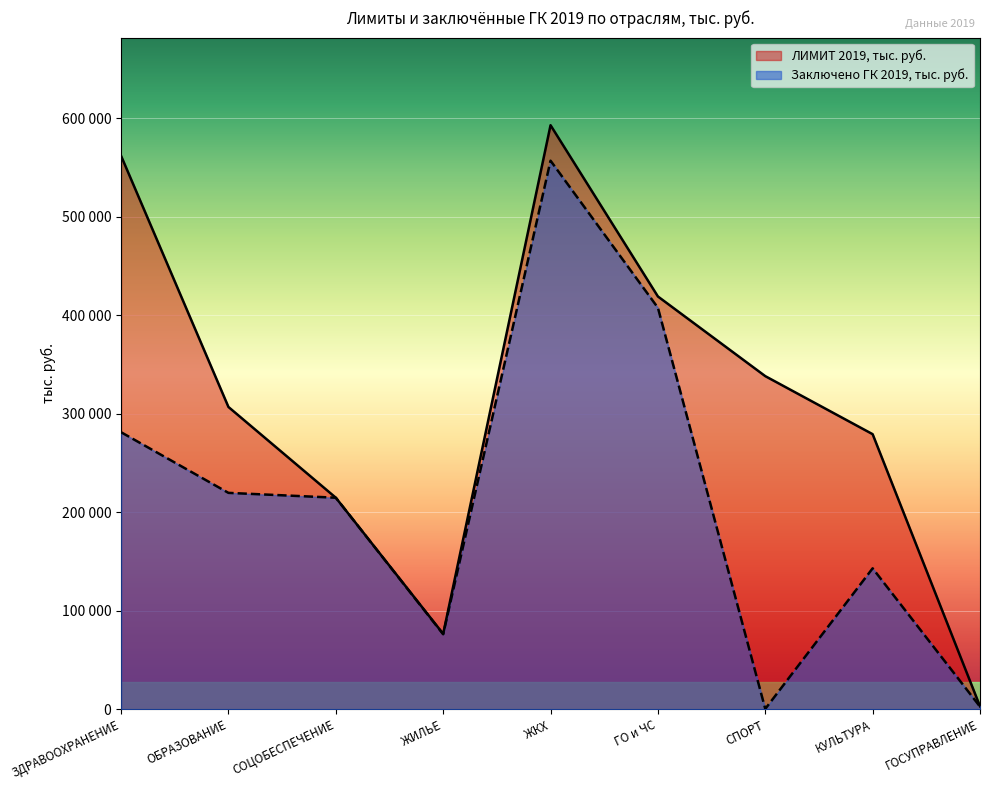

Which has a higher value, ЖИЛЬЕ or СПОРТ?

СПОРТ